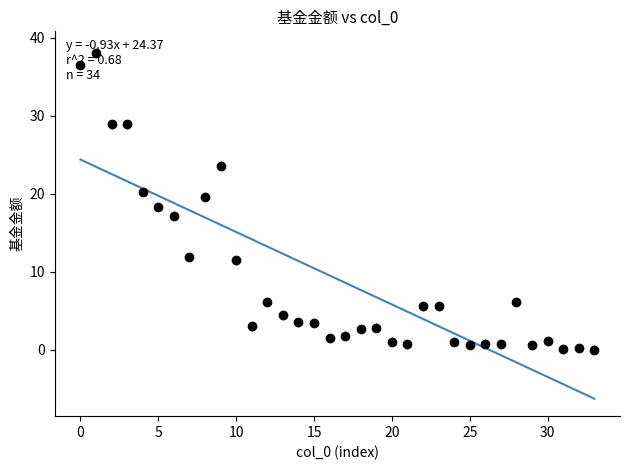

What is the smallest value displayed?

-6.2